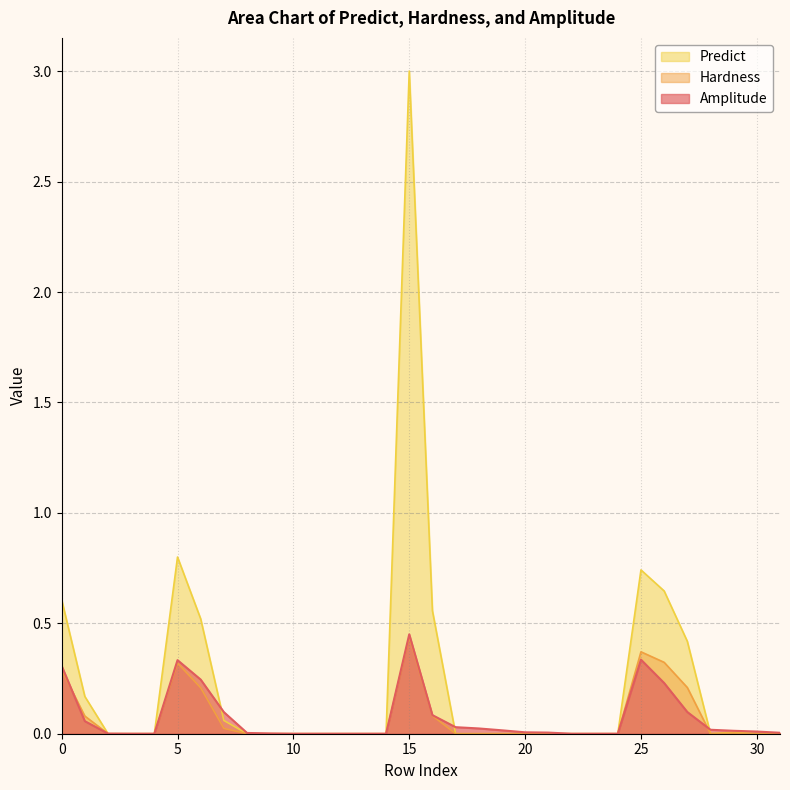

What is the total value across all series at 0?

1.2